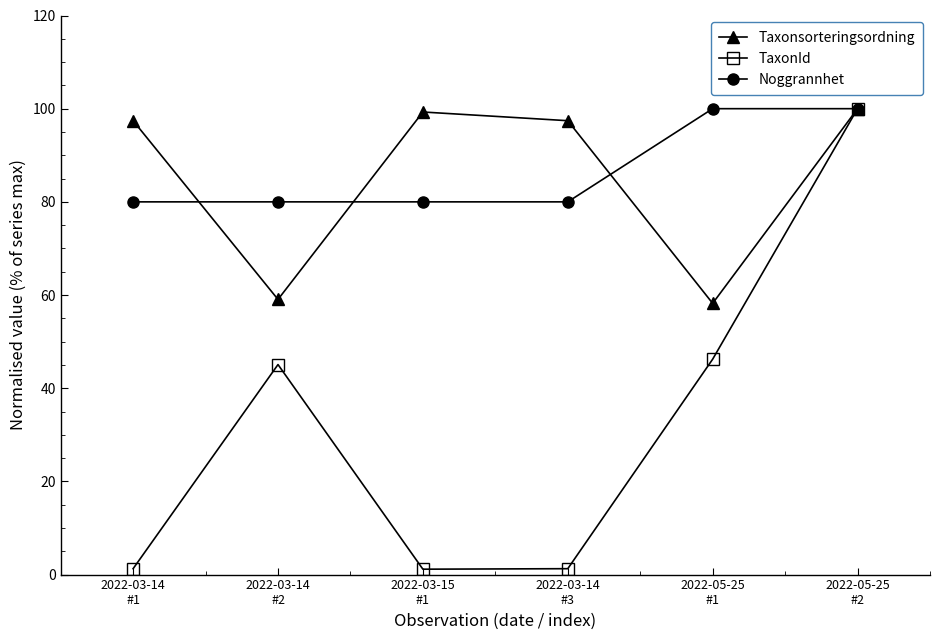

Is the value of TaxonId at 2022-03-14
#2 greater than the value of Noggrannhet at 2022-03-15
#1?

No